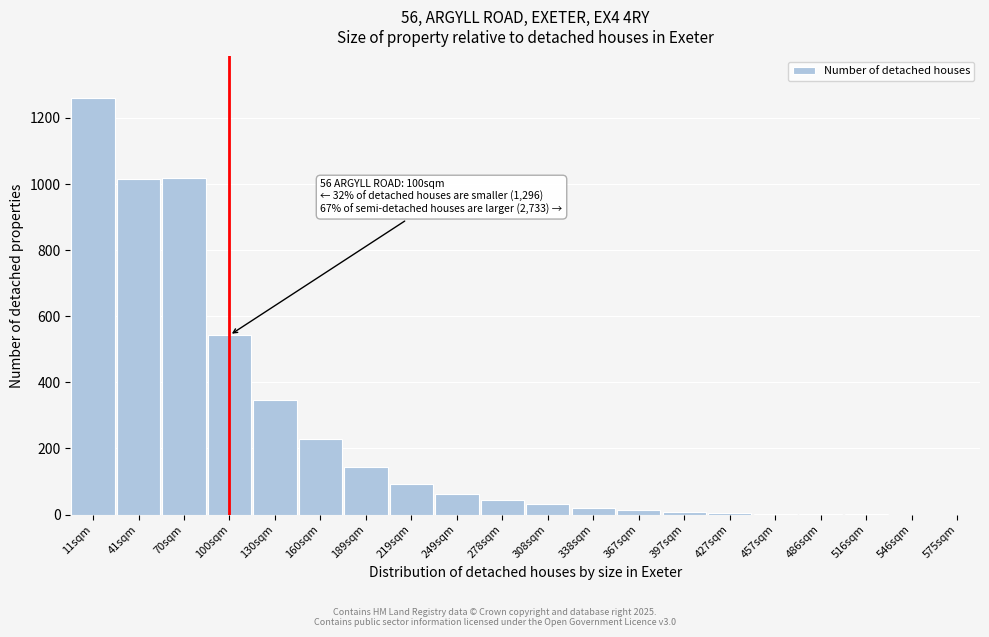

What is the change in value from 41sqm to 278sqm?

-971.3